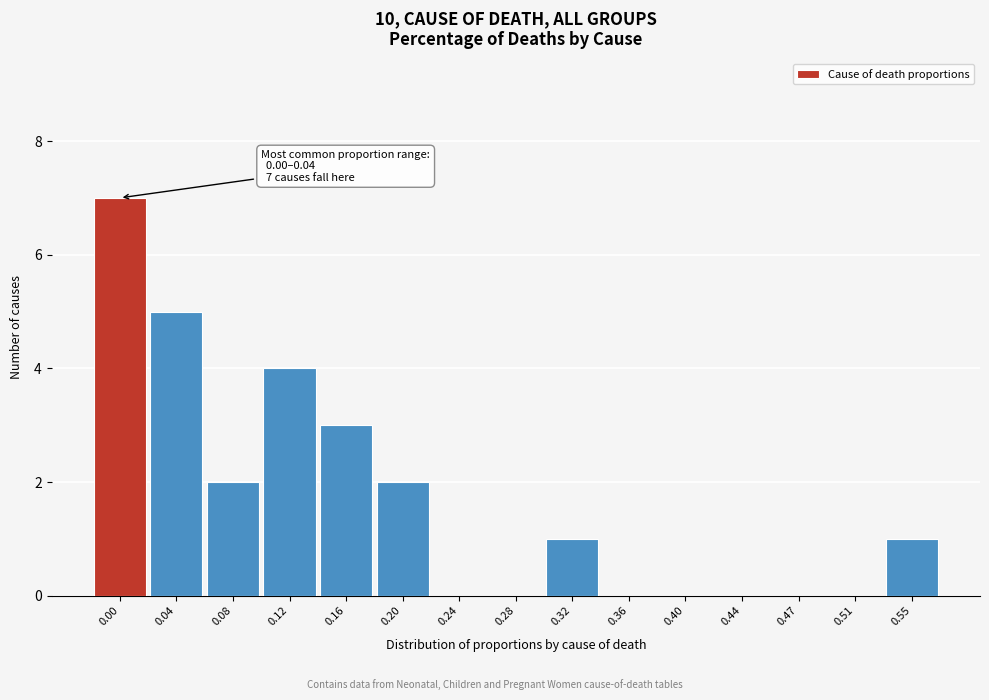

Reading left to right, what are all the values shown in this chart?

0.00=7	0.04=5	0.08=2	0.12=4	0.16=3	0.20=2	0.24=0	0.28=0	0.32=1	0.36=0	0.40=0	0.44=0	0.47=0	0.51=0	0.55=1